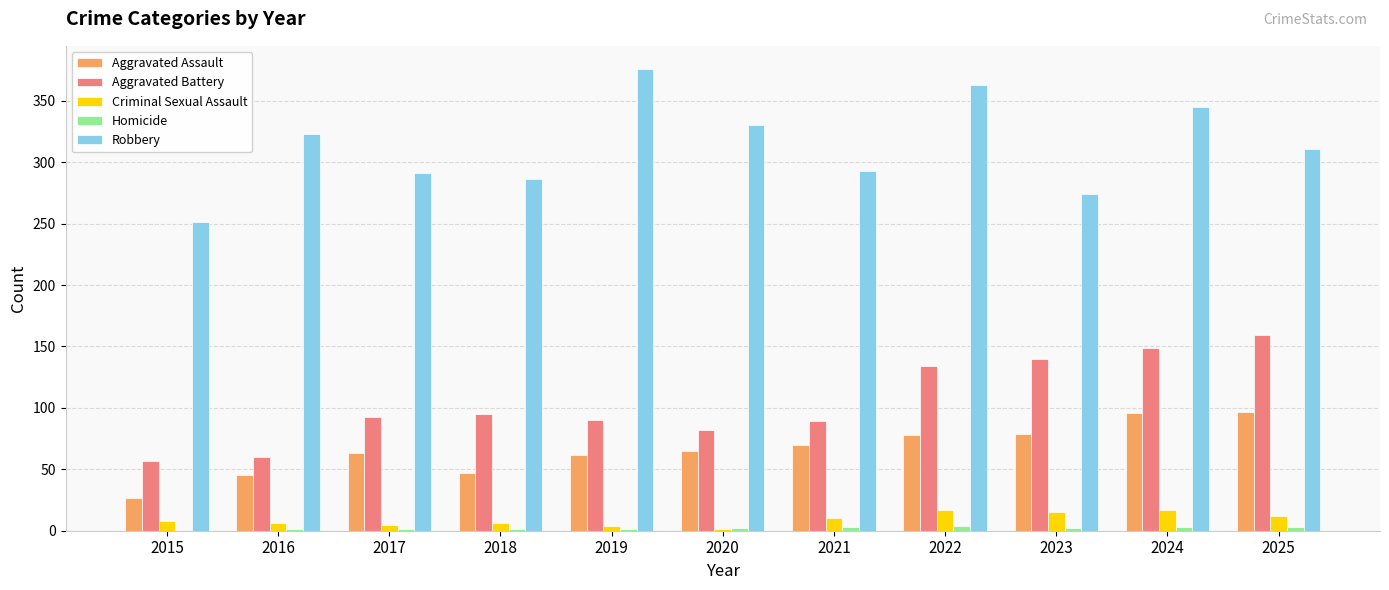

Is the value of Aggravated Battery at 2020 greater than the value of Homicide at 2022?

Yes